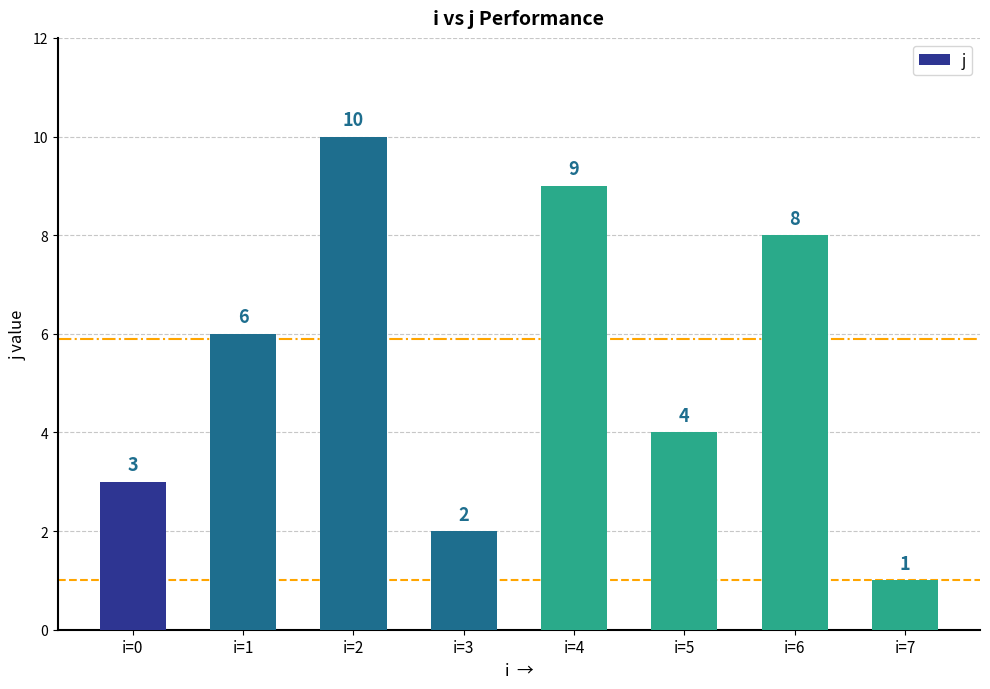

Reading right to left, what are all the values shown in this chart?

1	8	4	9	2	10	6	3